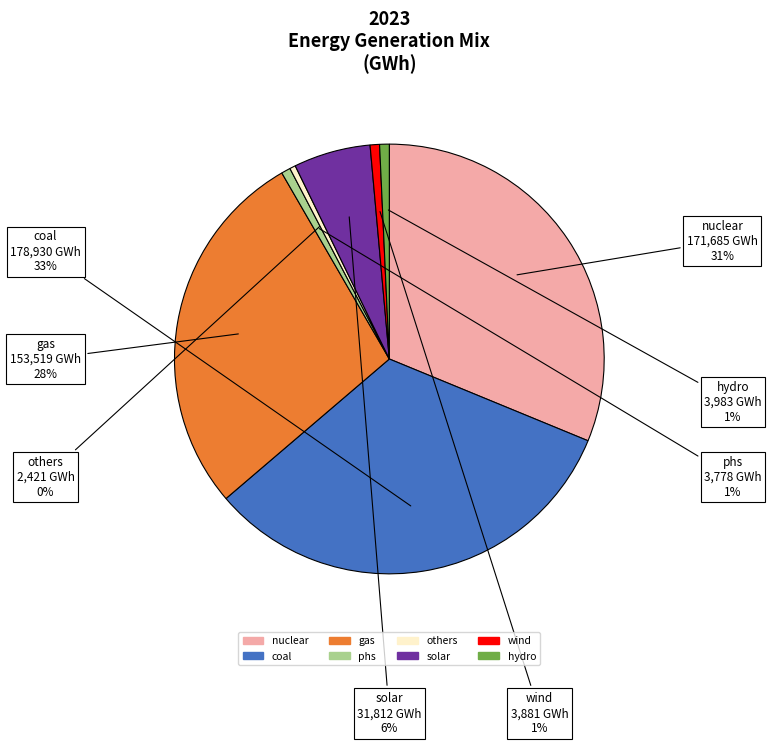

Does any single category account for the majority?

No